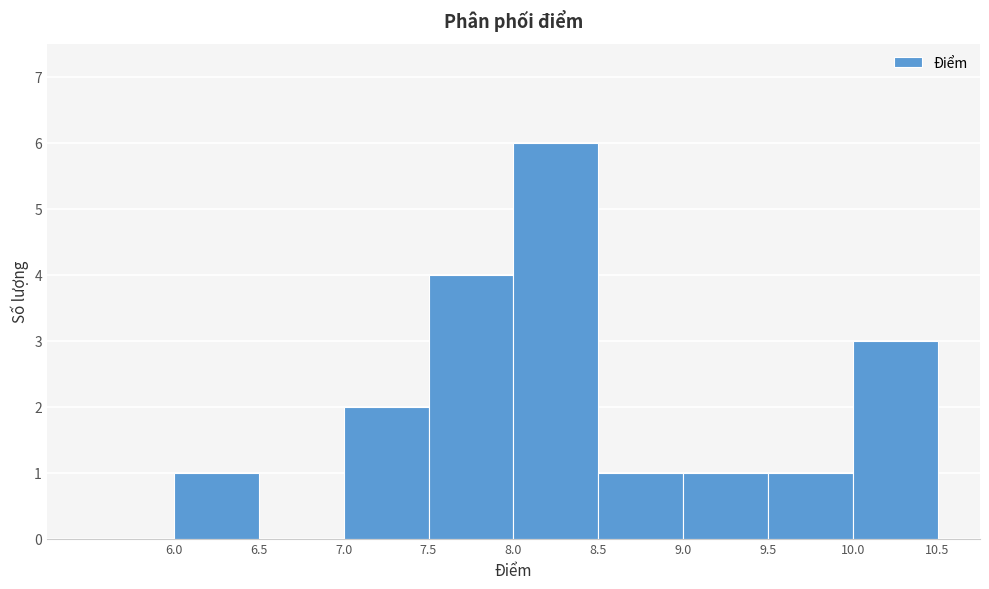

Reading left to right, transcribe this chart: for each bar, give the range it covers on the x-axis and its height. The values are not printed on the chart, so give them approximately, as read against the axis.

5.5 to 6.0: 0
6.0 to 6.5: 1
6.5 to 7.0: 0
7.0 to 7.5: 2
7.5 to 8.0: 4
8.0 to 8.5: 6
8.5 to 9.0: 1
9.0 to 9.5: 1
9.5 to 10.0: 1
10.0 to 10.5: 3